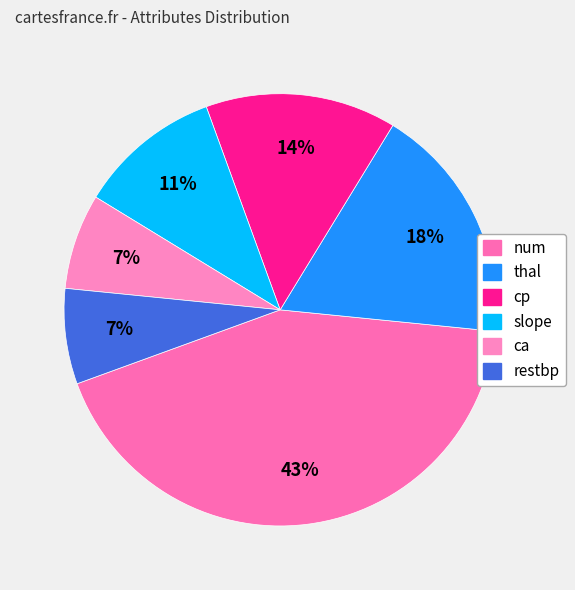

Approximately how many times larger is the value at ca compared to cp?

0.5